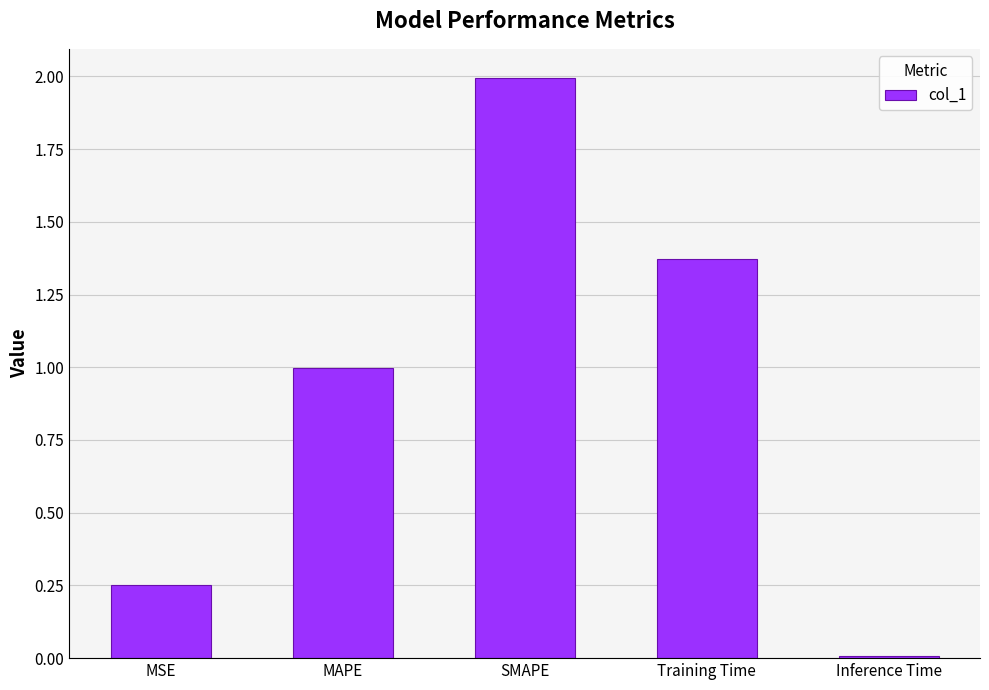

What is the difference between the maximum and second lowest values?

1.7